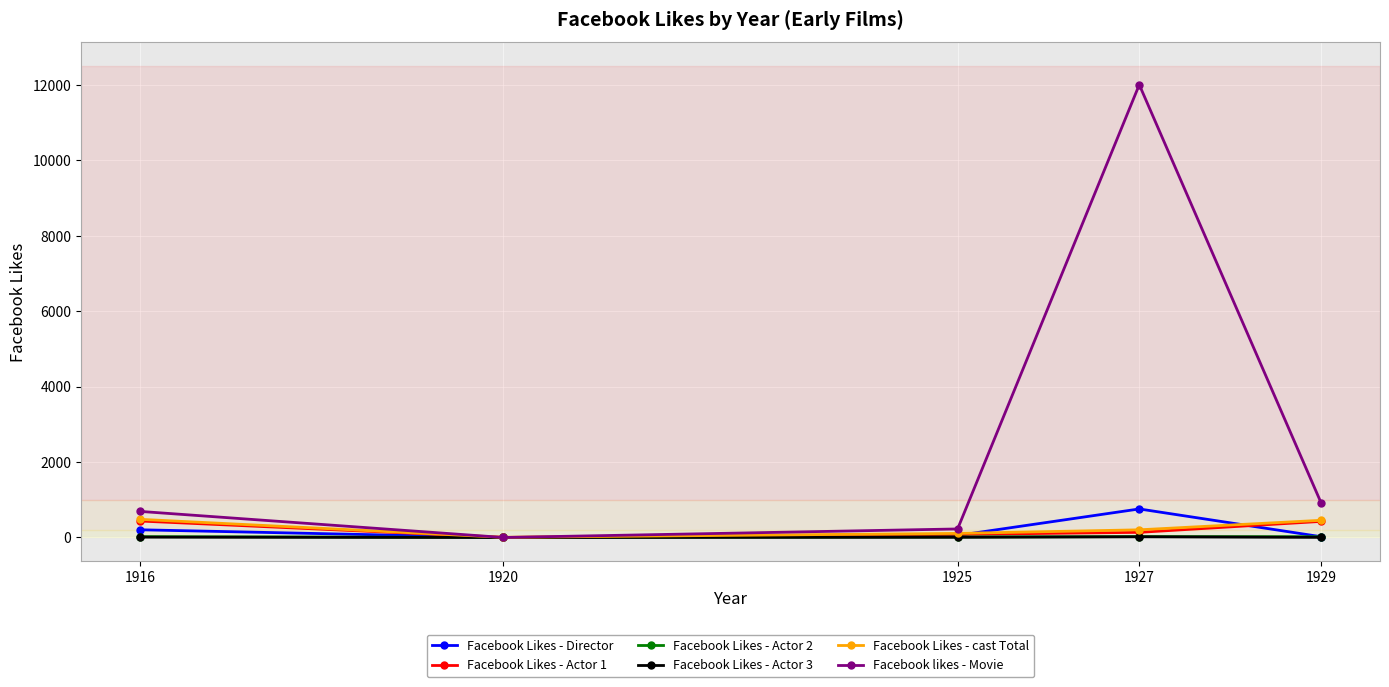

Where is Facebook likes - Movie nearest to the value 6000?

1929